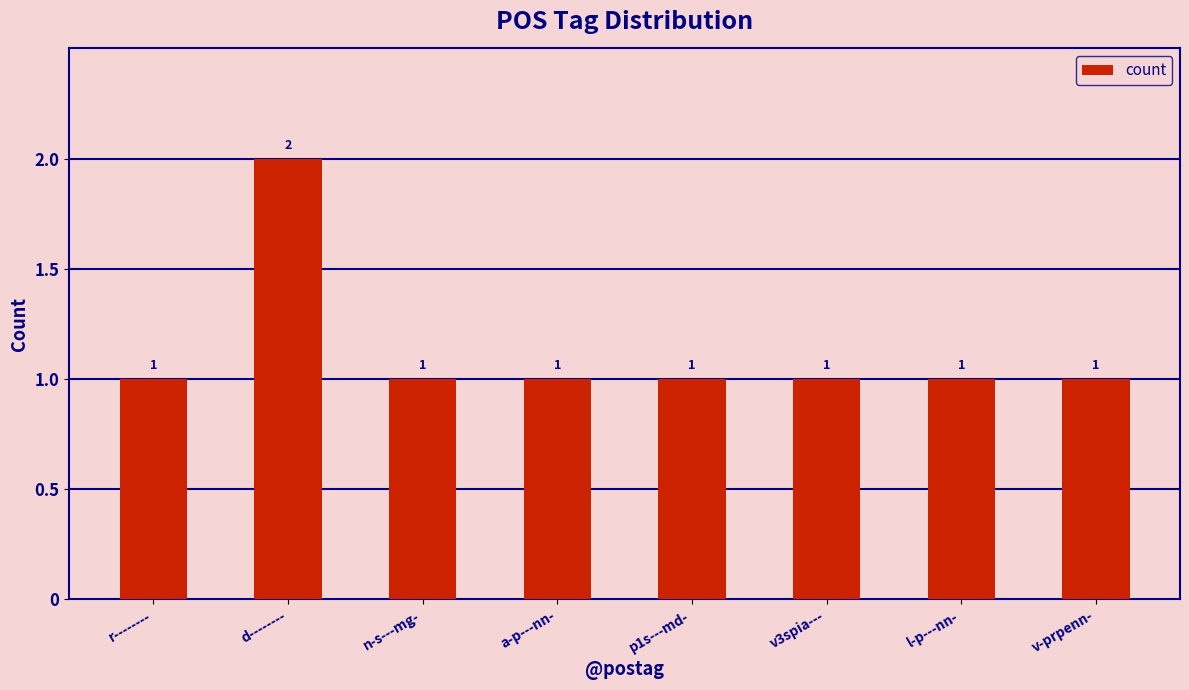

True or false: the data shows 1 at l-p---nn-.

True